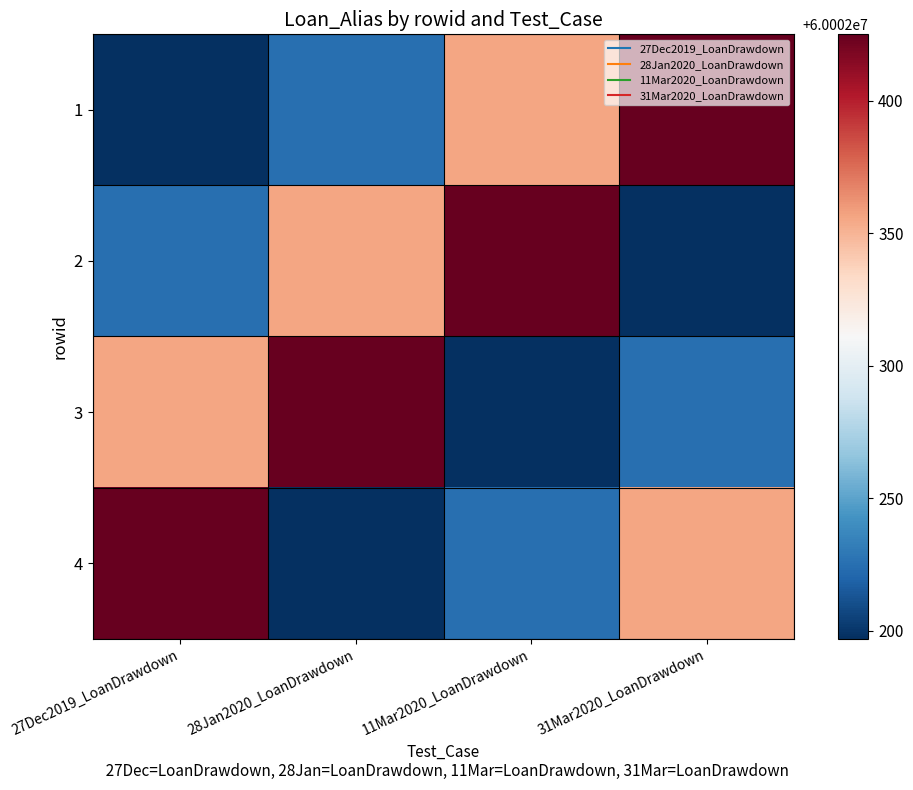

Reading right to left, extract all data points from this chart.

1: 31Mar2020_LoanDrawdown=60002425	11Mar2020_LoanDrawdown=60002356	28Jan2020_LoanDrawdown=60002225	27Dec2019_LoanDrawdown=60002197
2: 31Mar2020_LoanDrawdown=60002197	11Mar2020_LoanDrawdown=60002425	28Jan2020_LoanDrawdown=60002356	27Dec2019_LoanDrawdown=60002225
3: 31Mar2020_LoanDrawdown=60002225	11Mar2020_LoanDrawdown=60002197	28Jan2020_LoanDrawdown=60002425	27Dec2019_LoanDrawdown=60002356
4: 31Mar2020_LoanDrawdown=60002356	11Mar2020_LoanDrawdown=60002225	28Jan2020_LoanDrawdown=60002197	27Dec2019_LoanDrawdown=60002425